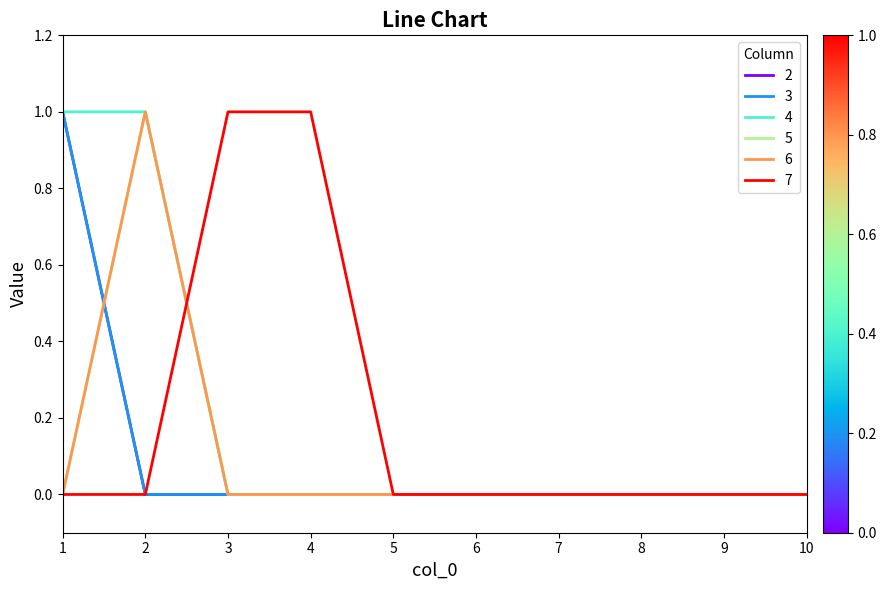

Is this an area chart (filled region under the line)?

No